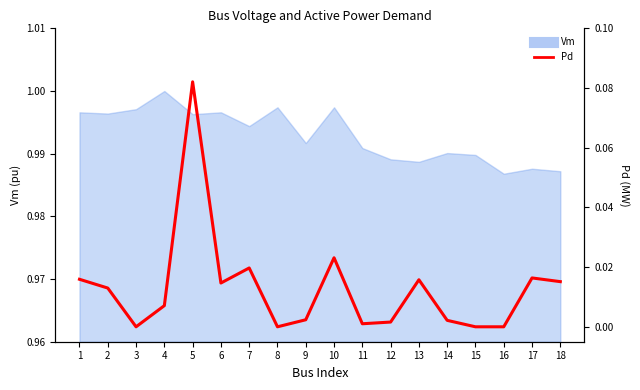

How many lines are shown in the chart?

1